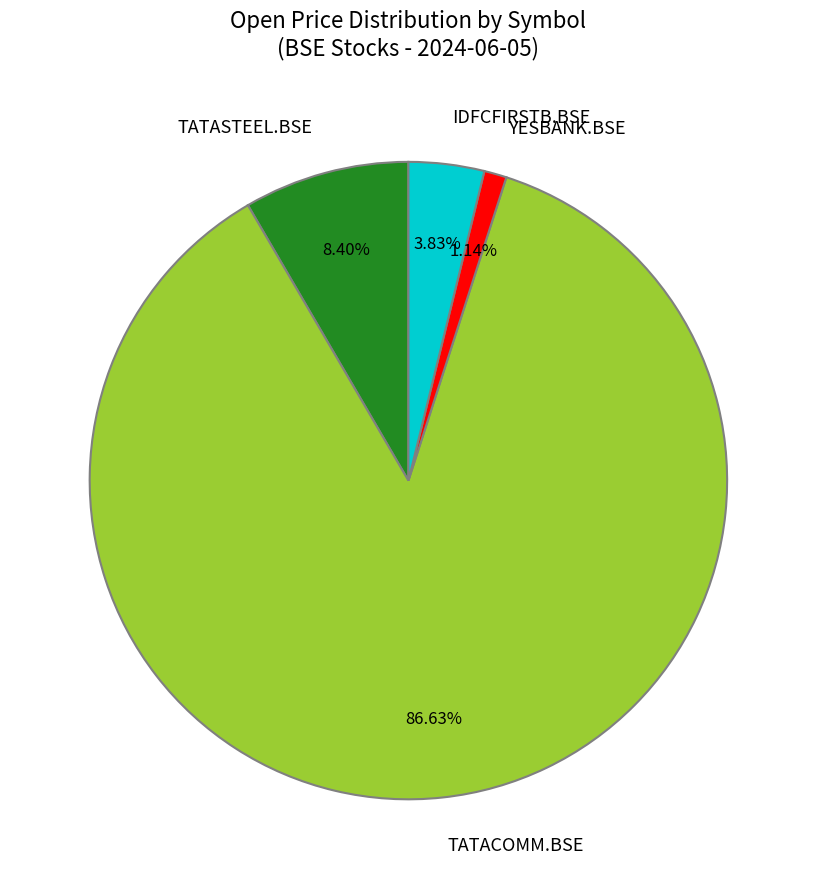

Which has a higher value, TATACOMM.BSE or IDFCFIRSTB.BSE?

TATACOMM.BSE